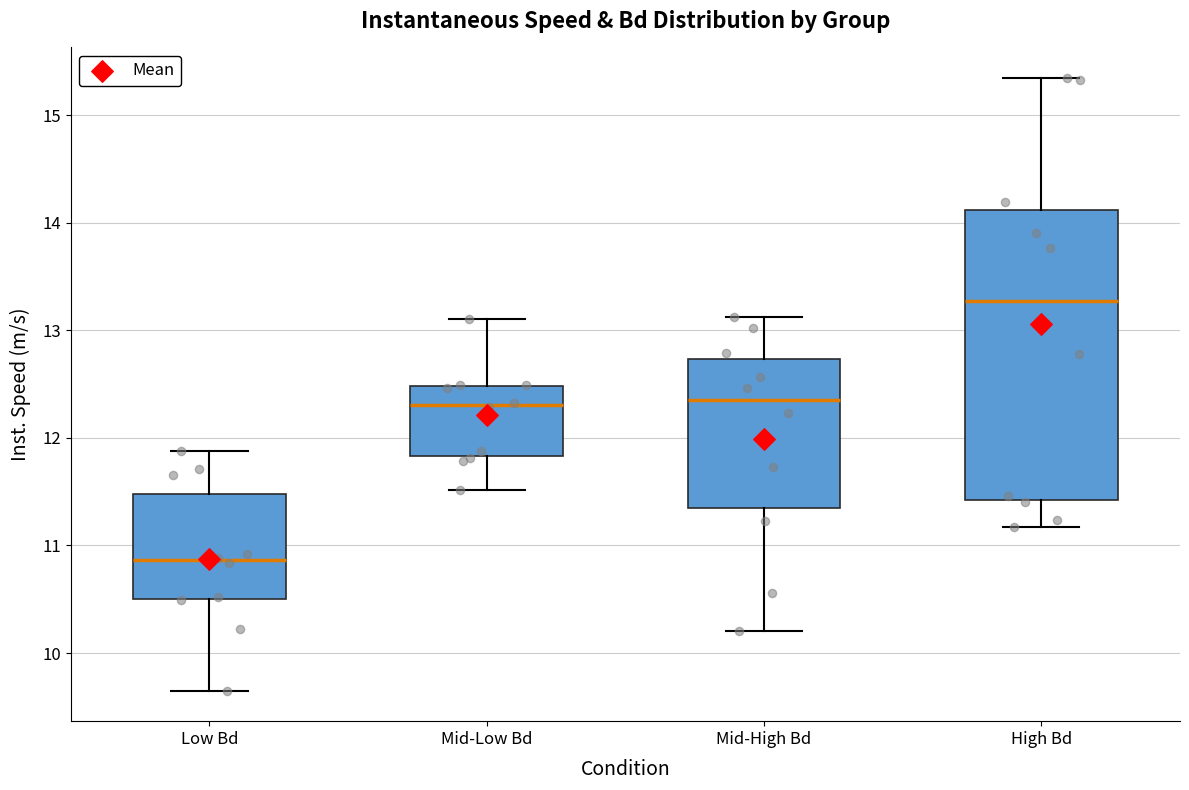

Reading left to right, transcribe this box plot: for each box, give where its median line is, the range the box spans, and where its two whiskers end, as read against the y-axis. The values are not printed on the chart, so give them approximately, as read against the axis.

Low Bd: median 10.9, box 10.5 to 11.5, whiskers 9.7 to 11.9
Mid-Low Bd: median 12.3, box 11.8 to 12.5, whiskers 11.5 to 13.1
Mid-High Bd: median 12.3, box 11.3 to 12.7, whiskers 10.2 to 13.1
High Bd: median 13.3, box 11.4 to 14.1, whiskers 11.2 to 15.3